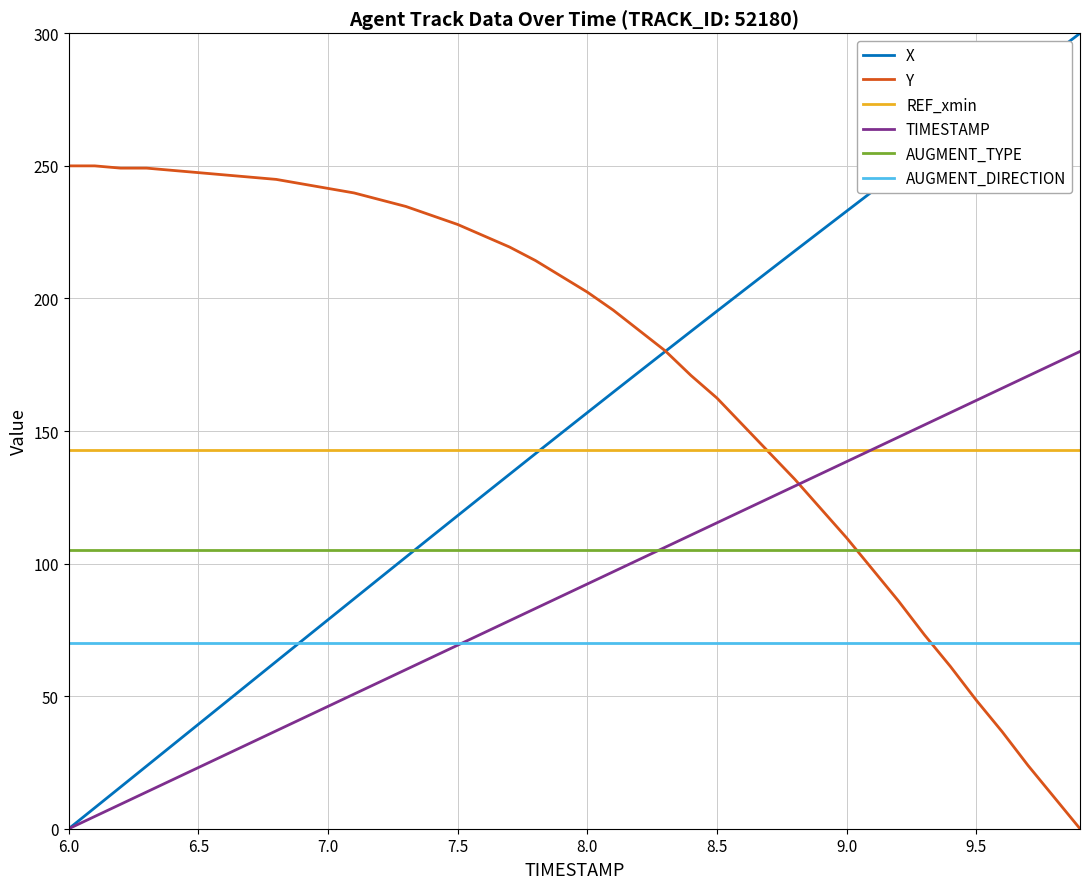

What are all the series names shown in the legend?

X, Y, REF_xmin, TIMESTAMP, AUGMENT_TYPE, AUGMENT_DIRECTION